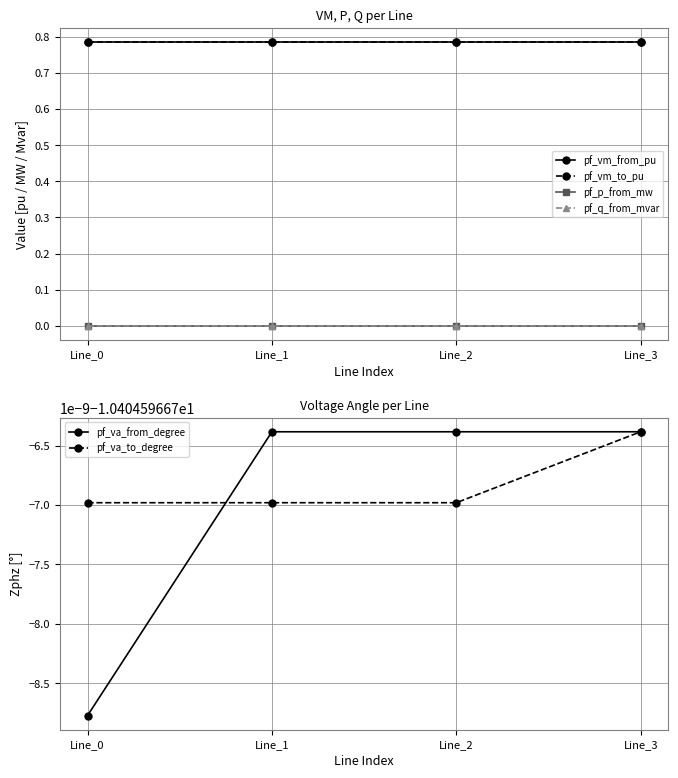

Reading left to right, transcribe all the data shown in this chart.

pf_vm_from_pu: Line_0=0.8	Line_1=0.8	Line_2=0.8	Line_3=0.8
pf_vm_to_pu: Line_0=0.8	Line_1=0.8	Line_2=0.8	Line_3=0.8
pf_p_from_mw: Line_0=-0.0	Line_1=0.0	Line_2=0.0	Line_3=0.0
pf_q_from_mvar: Line_0=0.0	Line_1=0.0	Line_2=0.0	Line_3=0.0
pf_va_from_degree: Line_0=-10.4	Line_1=-10.4	Line_2=-10.4	Line_3=-10.4
pf_va_to_degree: Line_0=-10.4	Line_1=-10.4	Line_2=-10.4	Line_3=-10.4